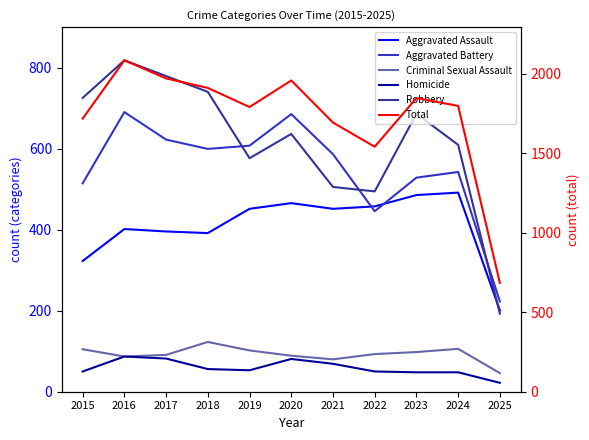

List the labels in order of Total value, smallest first.

2025, 2022, 2021, 2015, 2019, 2024, 2023, 2018, 2020, 2017, 2016